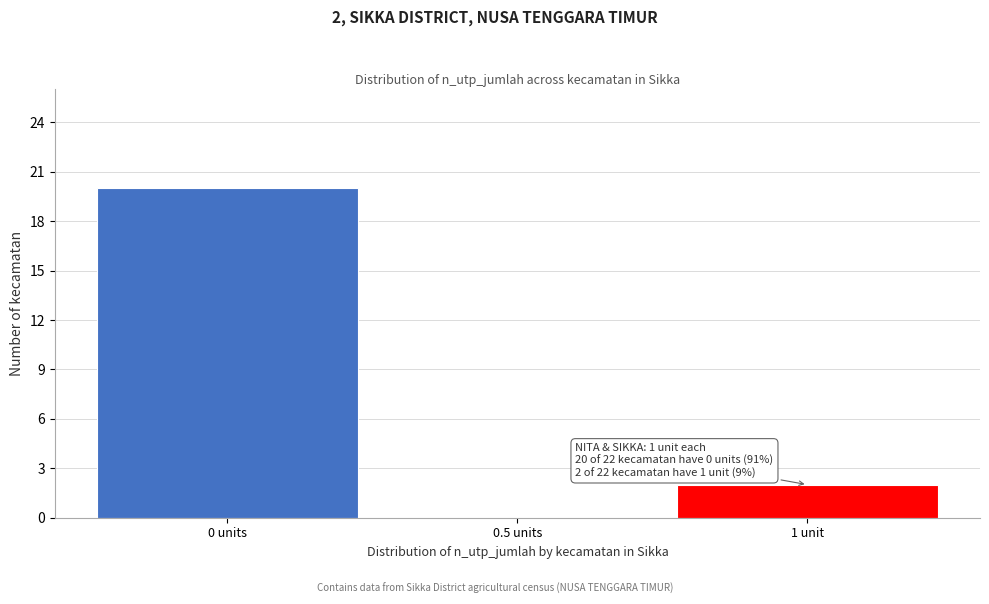

Reading left to right, list all the values displayed in this chart.

0 units=20	0.5 units=0	1 unit=2